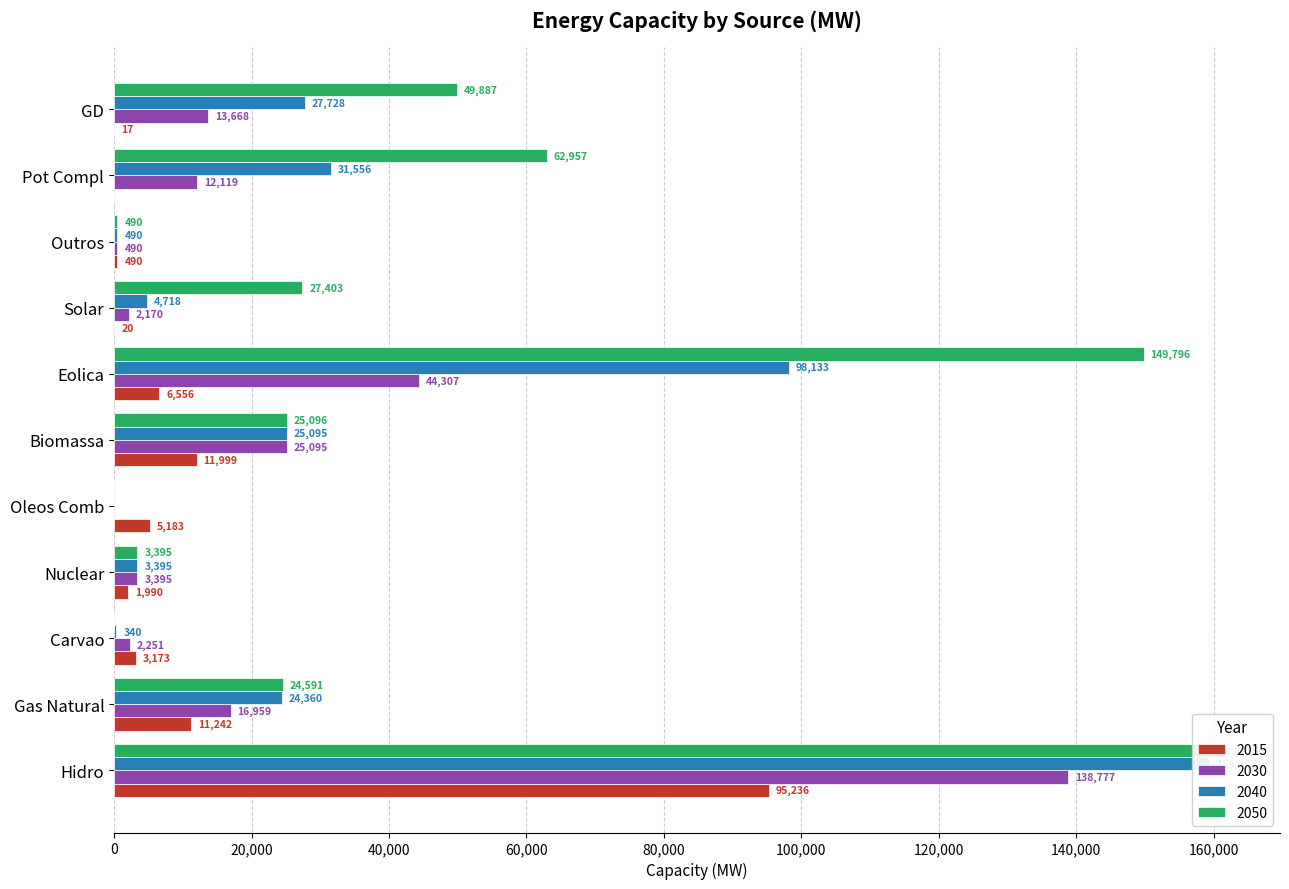

Where does the 2030 series first go above 12119?

Hidro